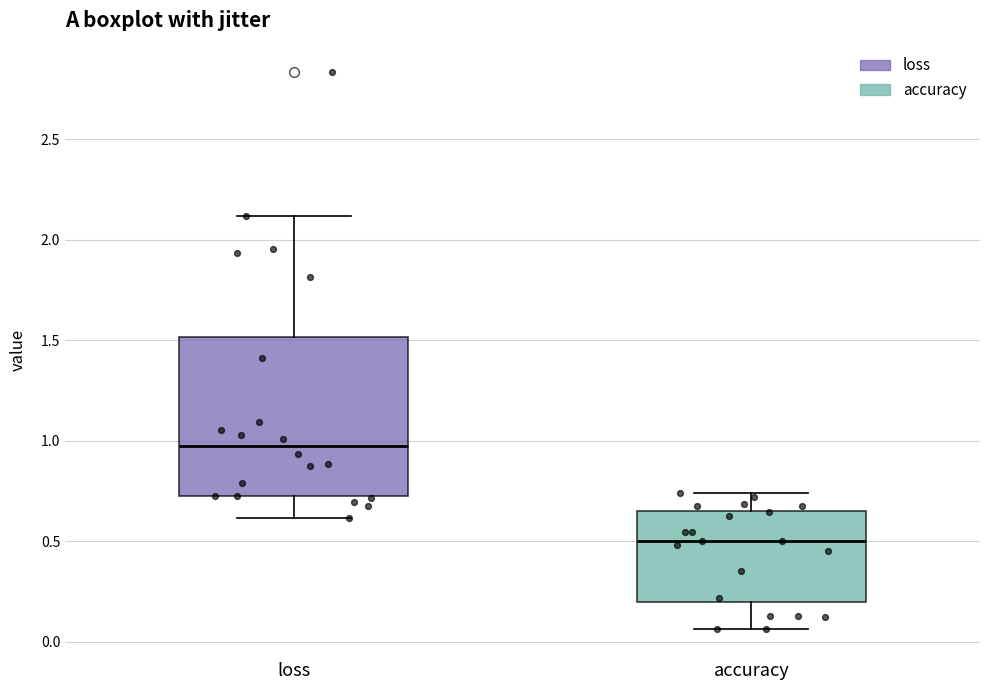

Reading left to right, transcribe this box plot: for each box, give where its median line is, the range the box spans, and where its two whiskers end, as read against the y-axis. The values are not printed on the chart, so give them approximately, as read against the axis.

loss: median 0.95, box 0.75 to 1.50, whiskers 0.60 to 2.10
accuracy: median 0.50, box 0.20 to 0.65, whiskers 0.05 to 0.75